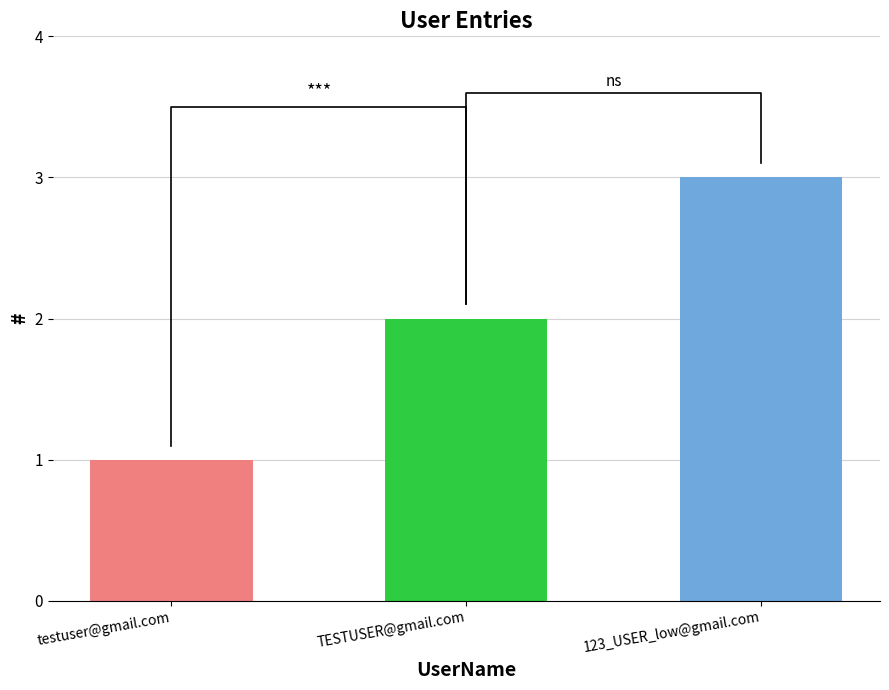

Reading left to right, list all the values displayed in this chart.

testuser@gmail.com=1	TESTUSER@gmail.com=2	123_USER_low@gmail.com=3